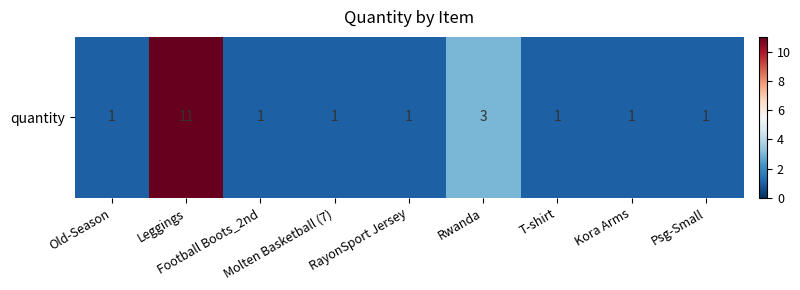

Reading left to right, list all the values displayed in this chart.

1	11	1	1	1	3	1	1	1